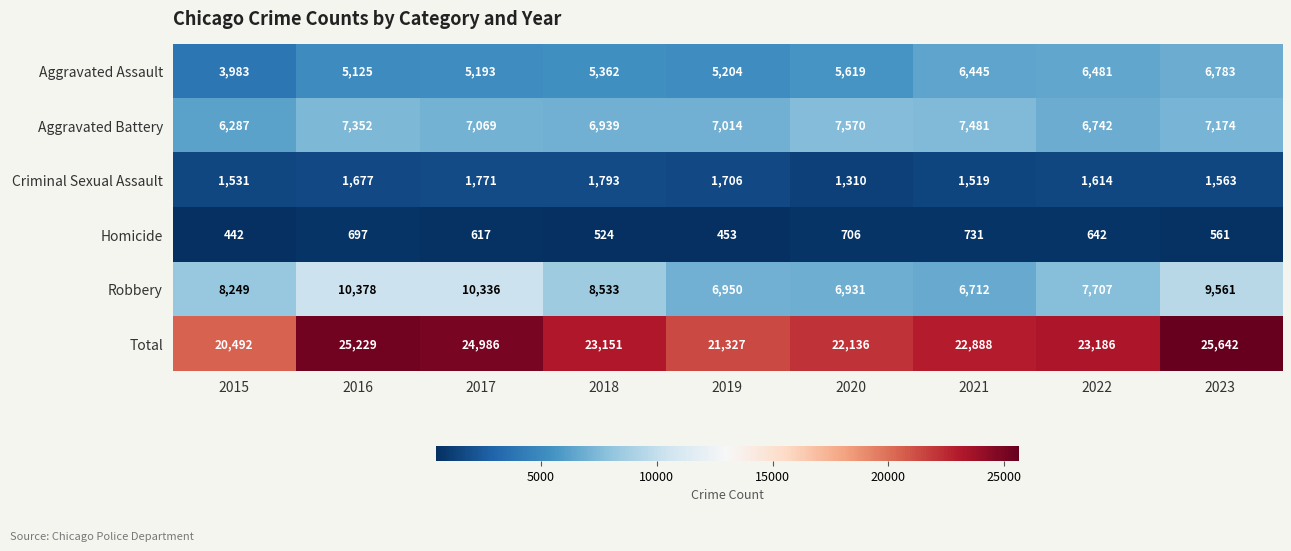

What is the greatest value displayed?

25642